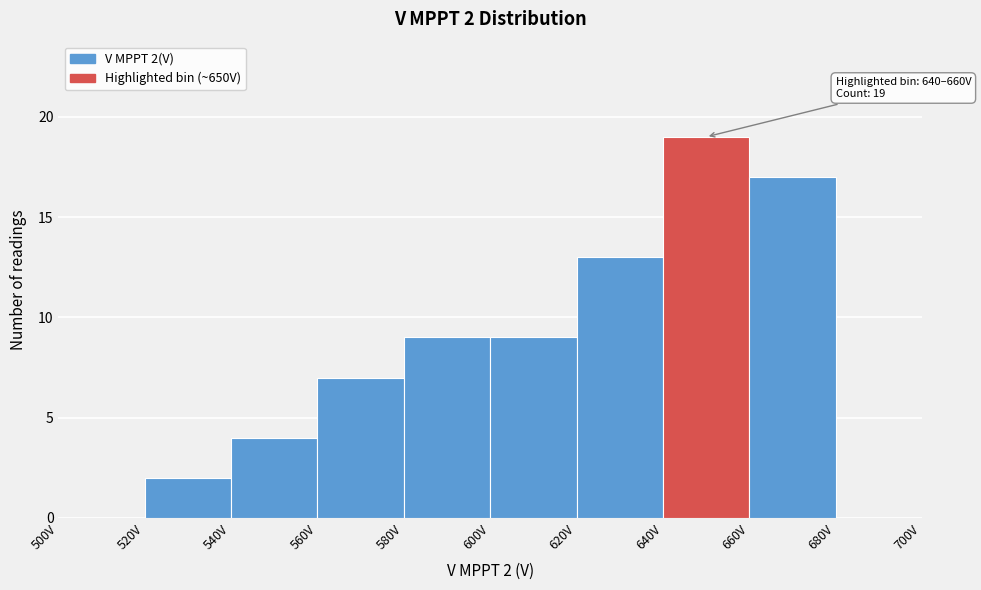

Which range on the x-axis has the tallest bar?

640 to 660